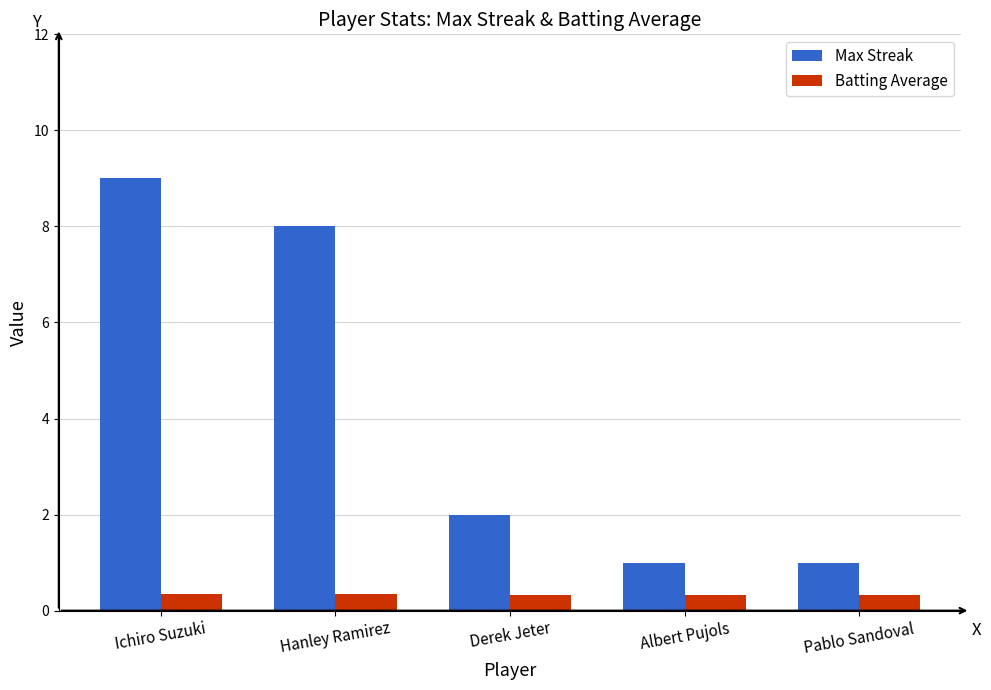

Between Ichiro Suzuki and Albert Pujols, which series saw the biggest shift?

Max Streak